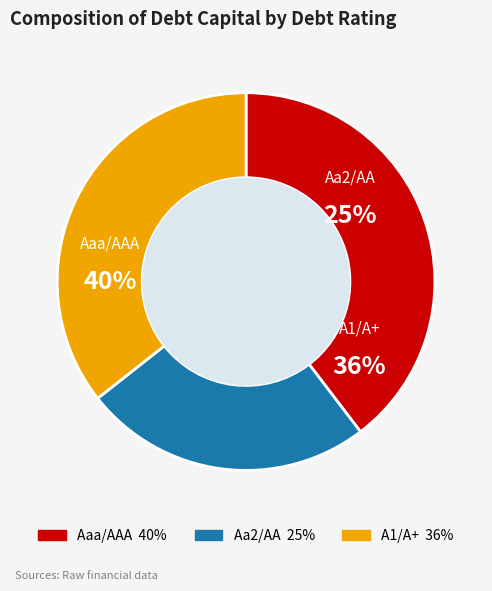

Count the number of slices in the pie.

3